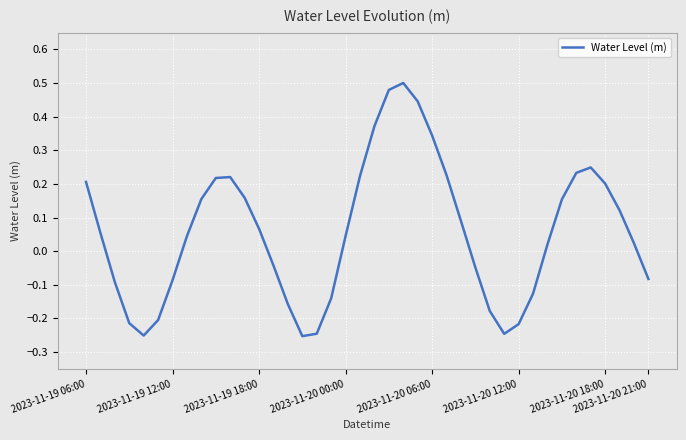

What is the difference between the maximum and minimum values?

0.8